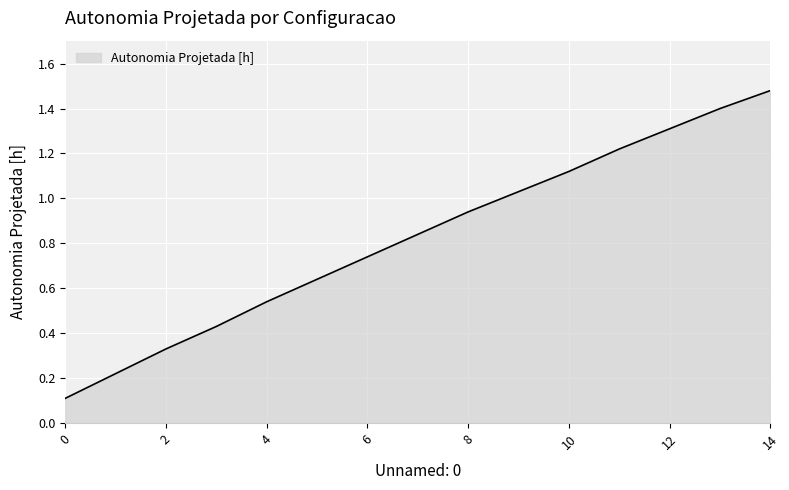

True or false: there are more than 1 points higher than both neighbors.

False